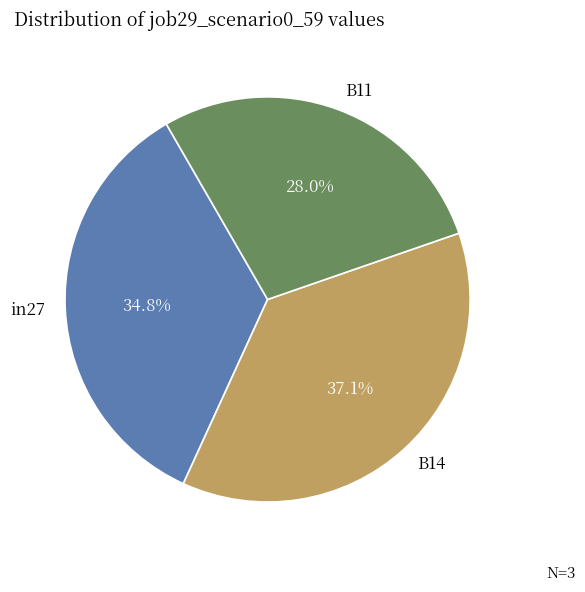

To the nearest percent, what portion does in27 represent?

35%